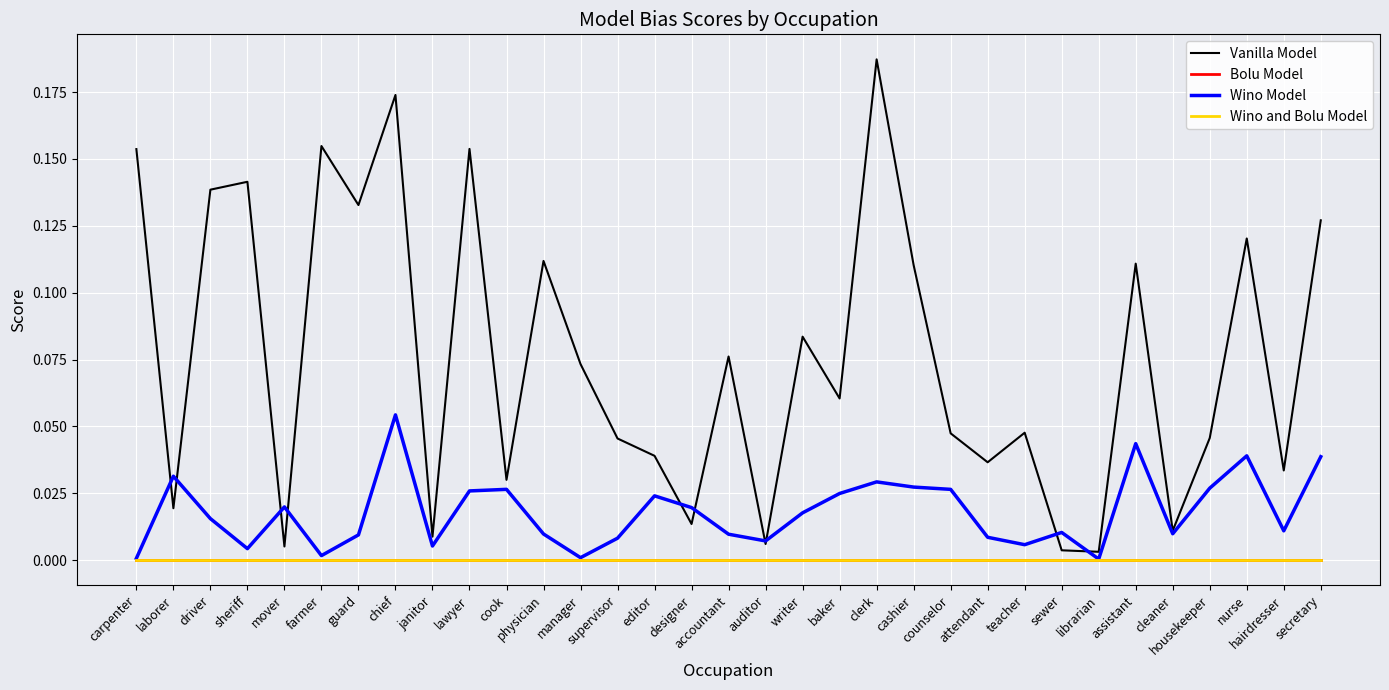

Which series has the largest range (max minus min)?

Vanilla Model